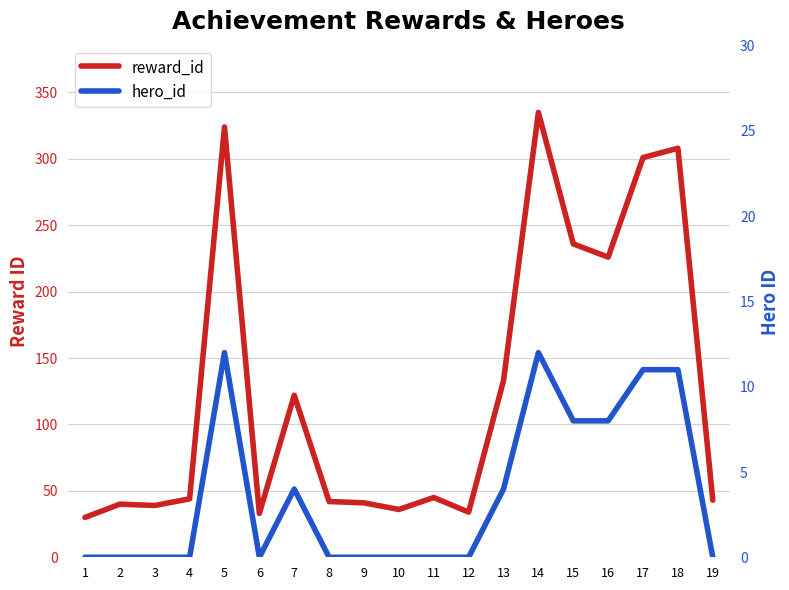

What value does the reward_id series have at 10?

36